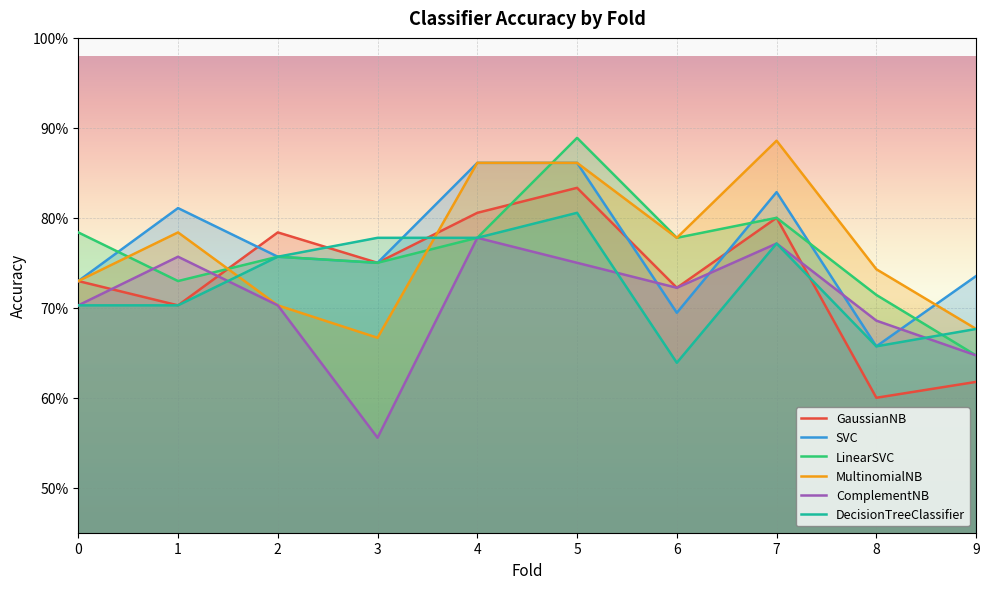

Rank the series at 6 from highest to lowest value.

LinearSVC, MultinomialNB, GaussianNB, ComplementNB, SVC, DecisionTreeClassifier